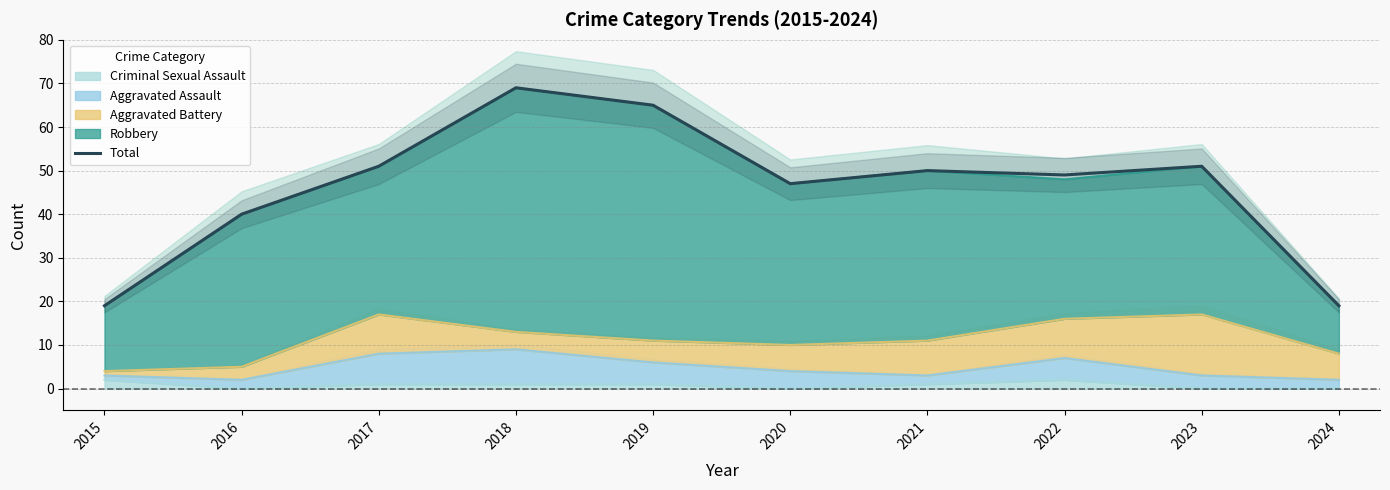

Which category has the highest value across all series?

2018